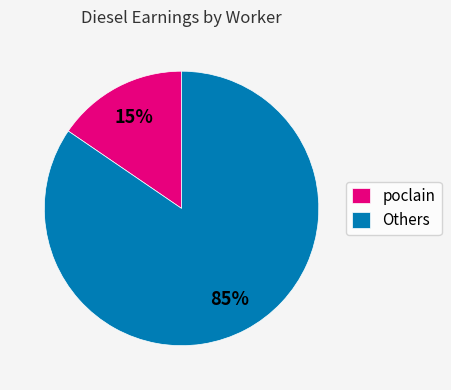

To the nearest percent, what is the average slice percentage?

50%